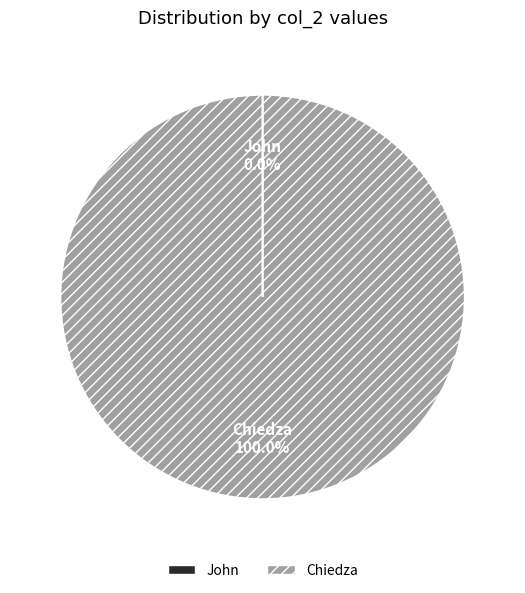

Is Chiedza the majority of the pie?

Yes